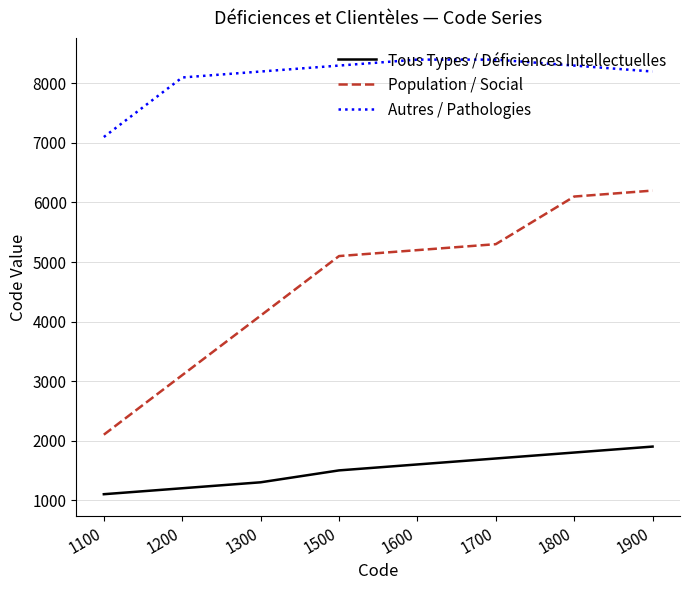

Is it true that Autres / Pathologies equals 8400 at 1700?

True